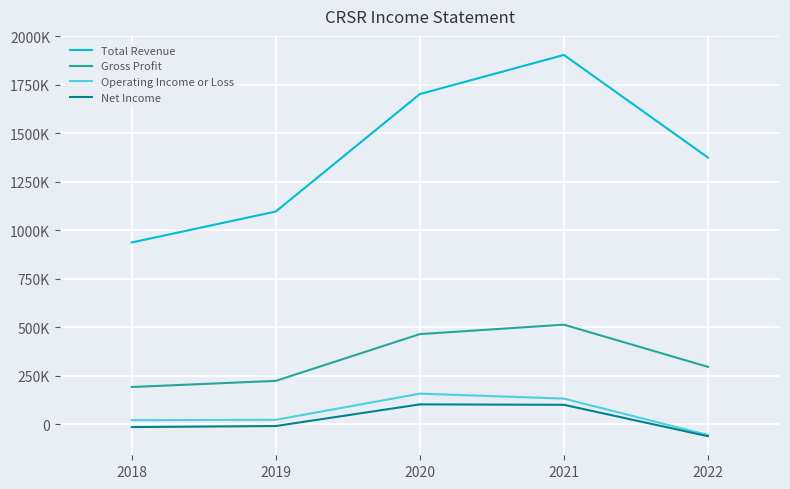

Does the chart display data point markers on the line(s)?

No